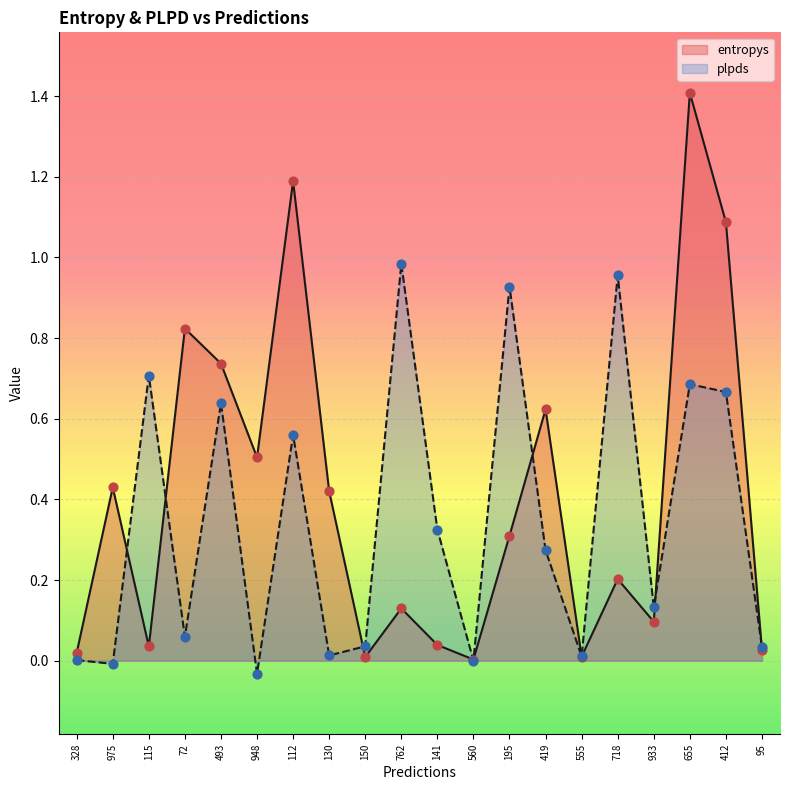

What is the total value across all series at 95?

0.1